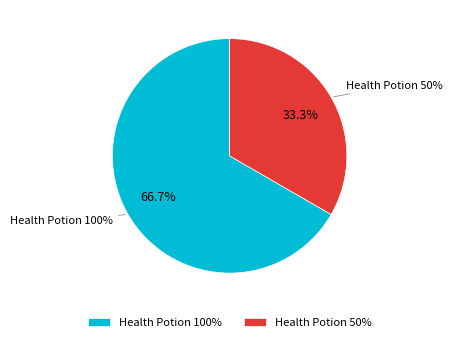

How many slices are in this pie chart?

2